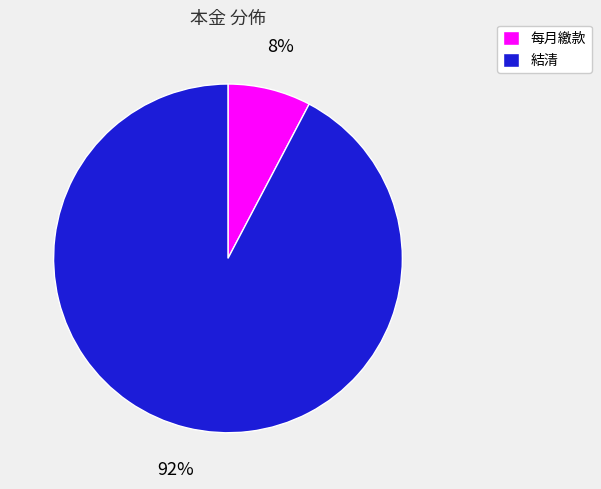

To the nearest percent, what is the average slice percentage?

50%